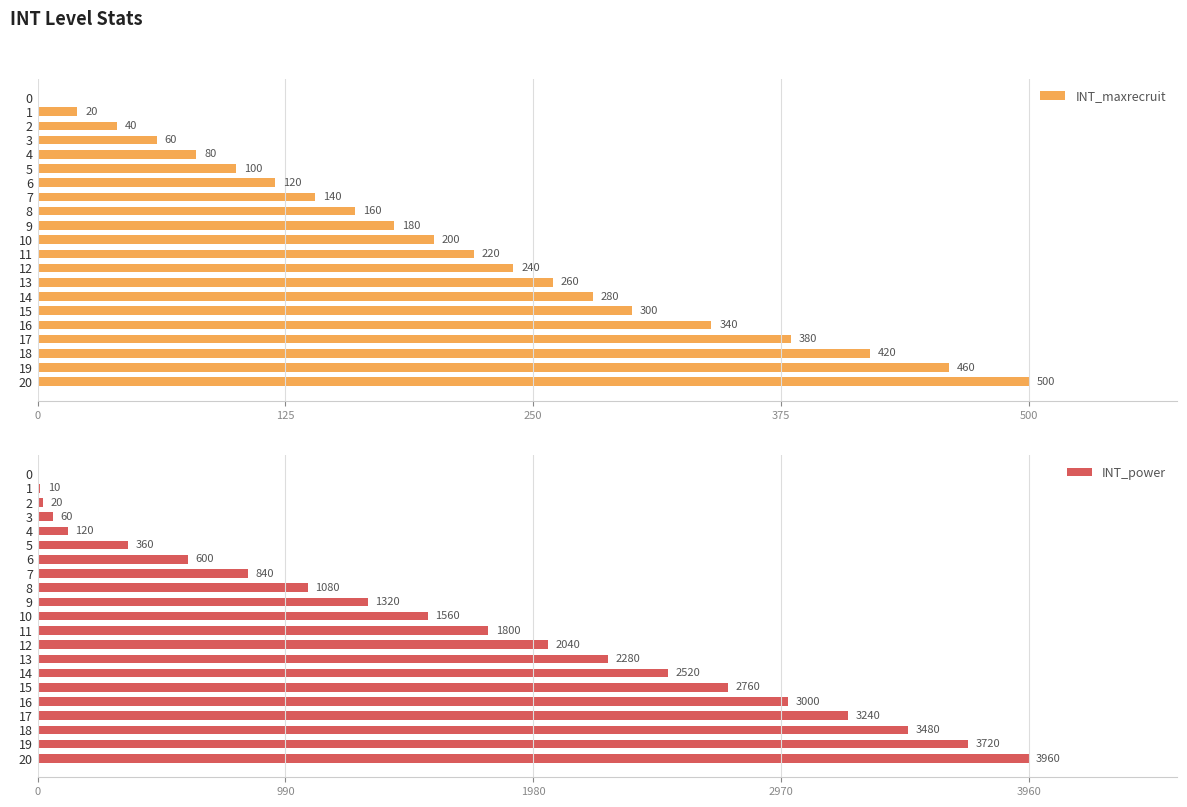

Reading left to right, extract all data points from this chart.

INT_maxrecruit: 0	20	40	60	80	100	120	140	160	180	200	220	240	260	280	300	340	380	420	460	500
INT_power: 0	10	20	60	120	360	600	840	1080	1320	1560	1800	2040	2280	2520	2760	3000	3240	3480	3720	3960